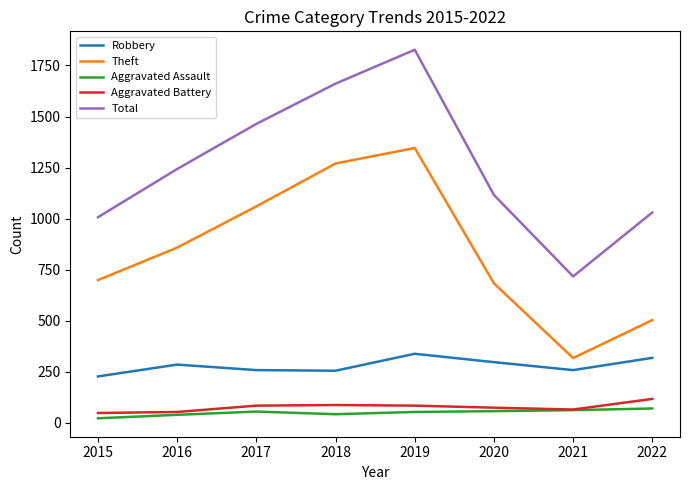

True or false: Aggravated Assault and Theft intersect in this chart.

False